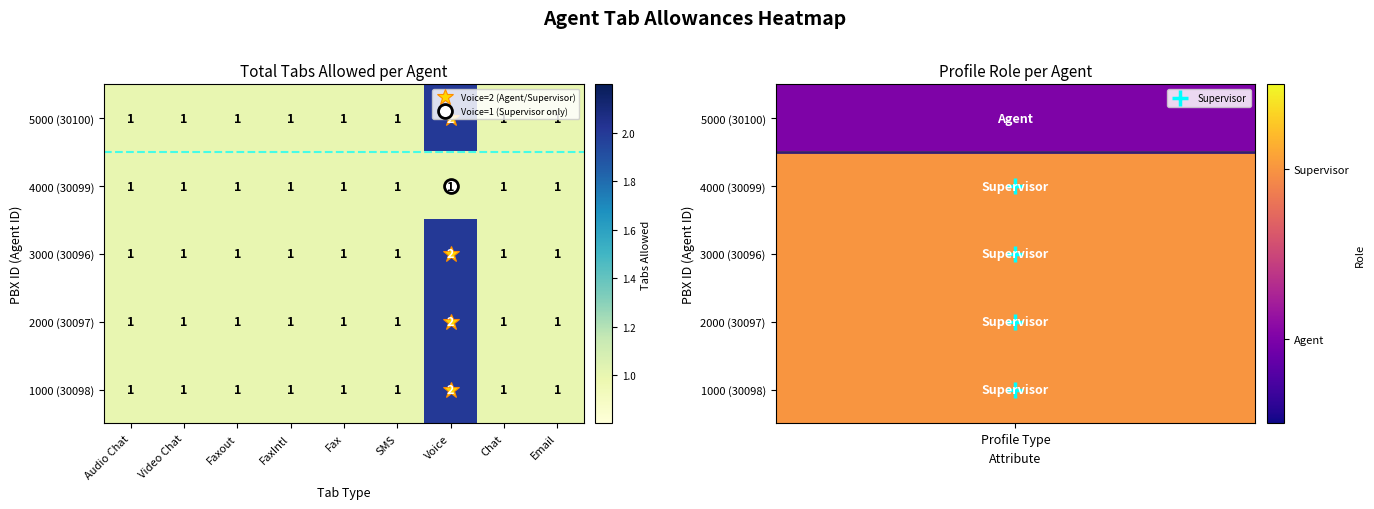

Count the 5000 (30100) values in the range 1 to 2.

9